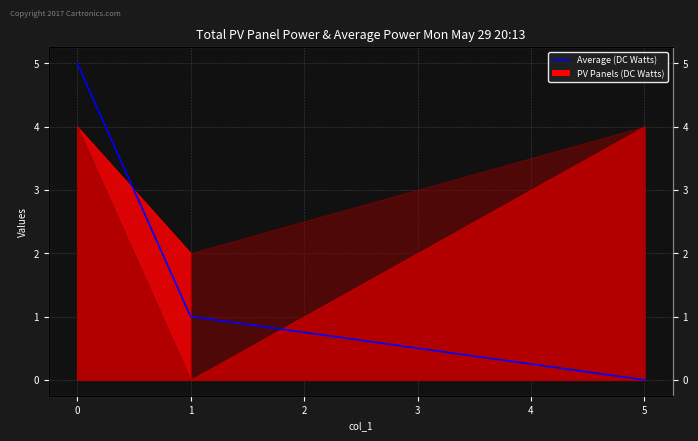

How many values are above zero?

3